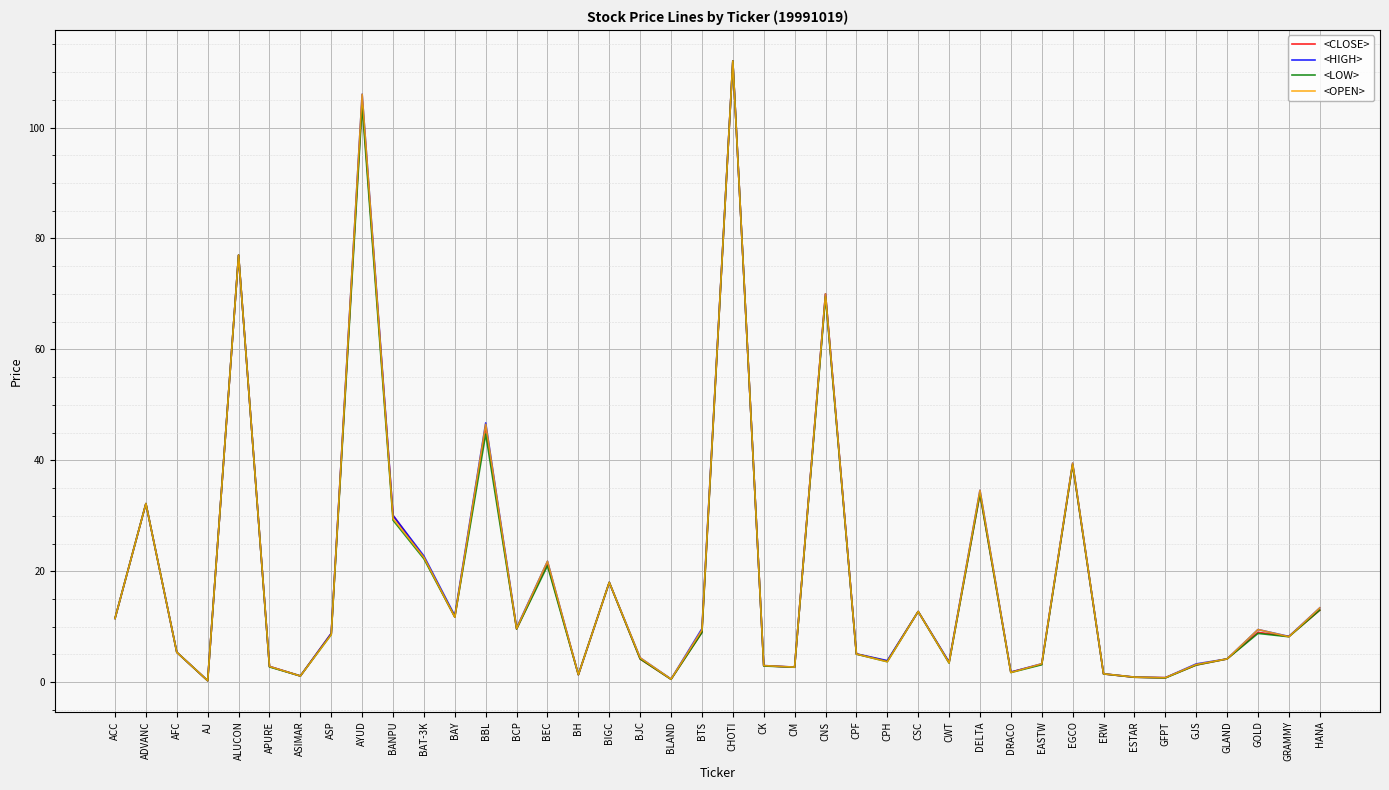

The value of <OPEN> at CHOTI is 192.1. True or false?

False